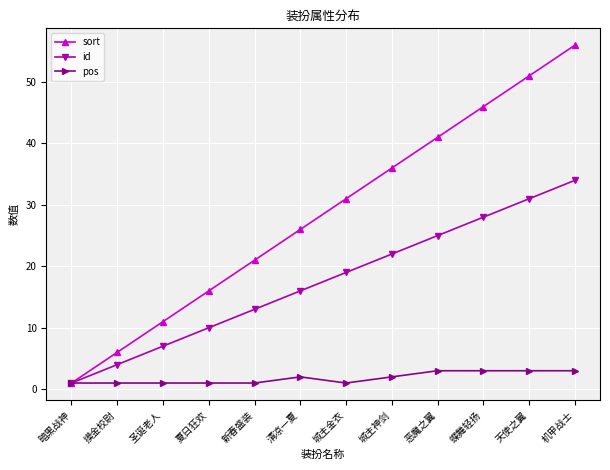

Where is sort nearest to the value 28?

清凉一夏